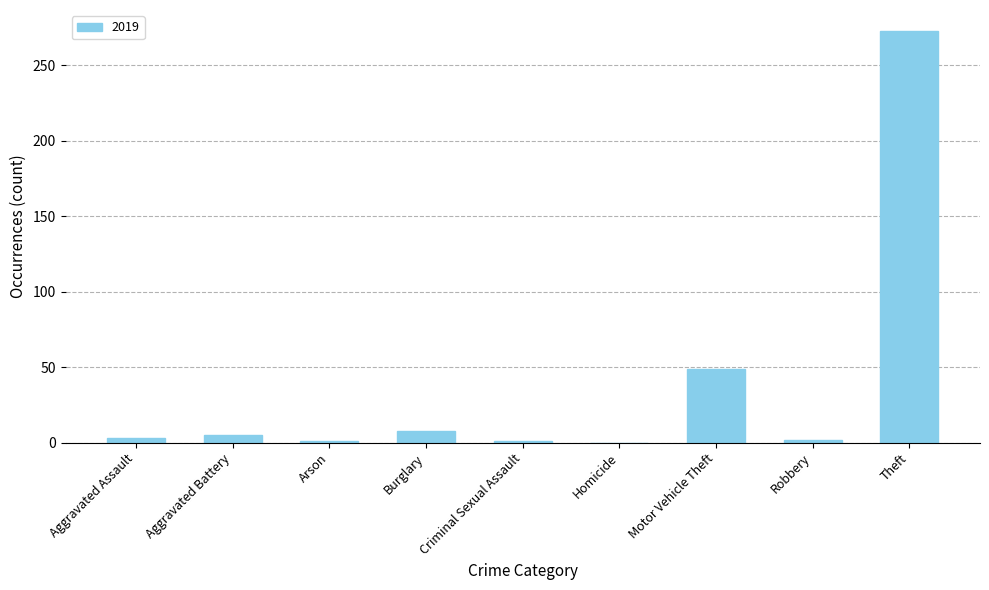

What is the change in value from Motor Vehicle Theft to Theft?

+224